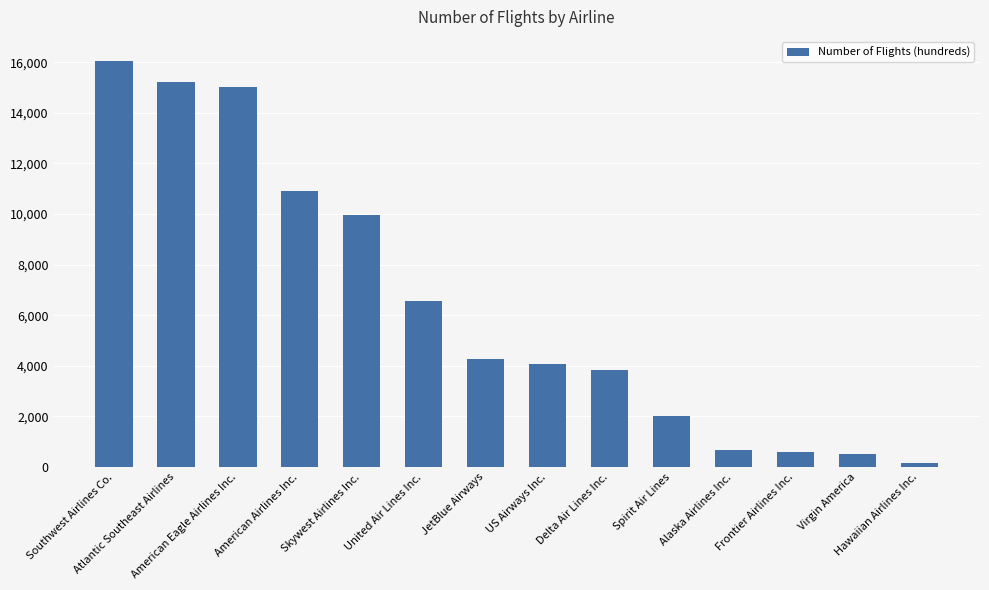

What is the average value?

6420